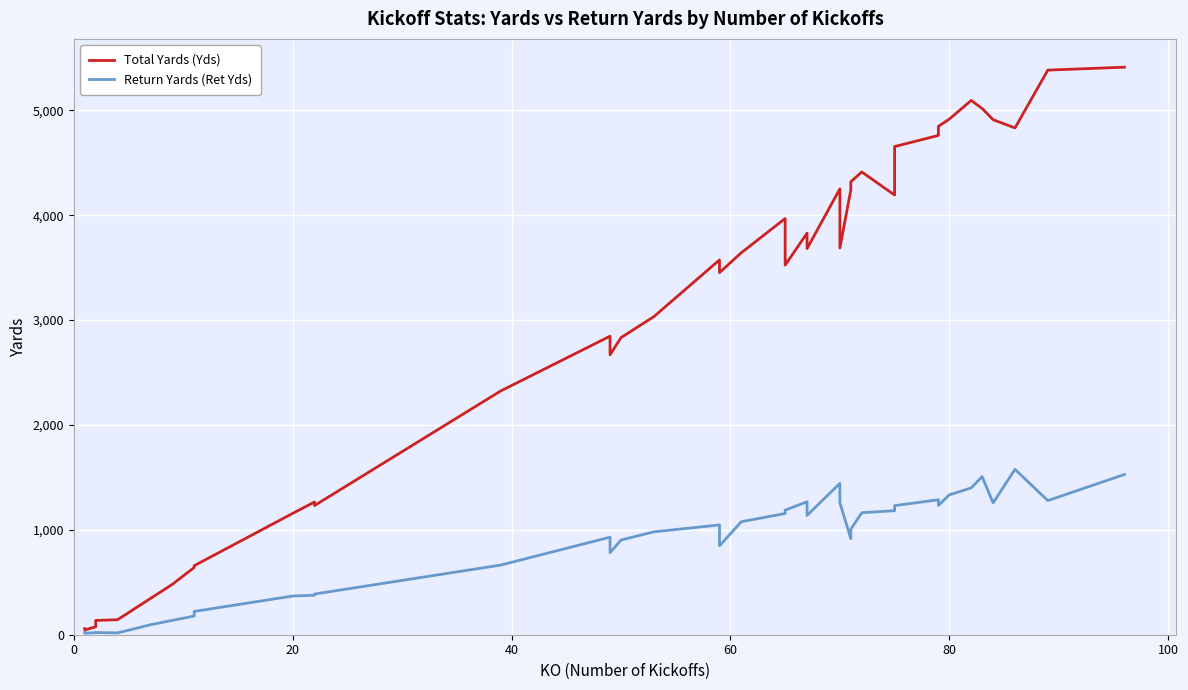

What is the difference between the maximum and minimum values in the Return Yards (Ret Yds) series?

1562